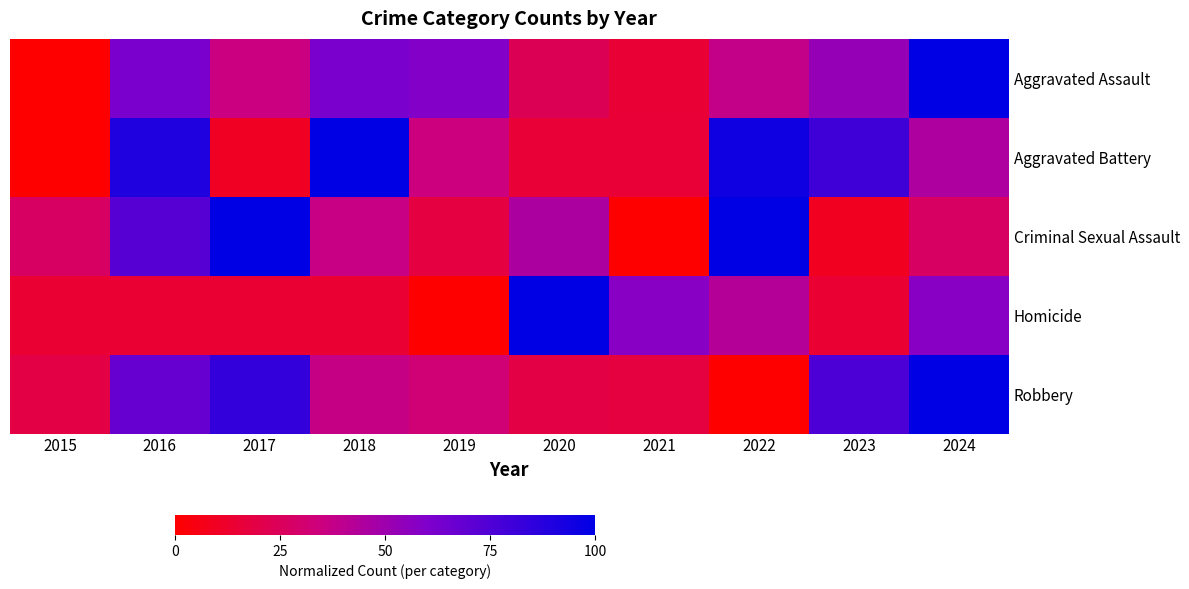

Between 2019 and 2023, which series saw the biggest shift?

Aggravated Battery